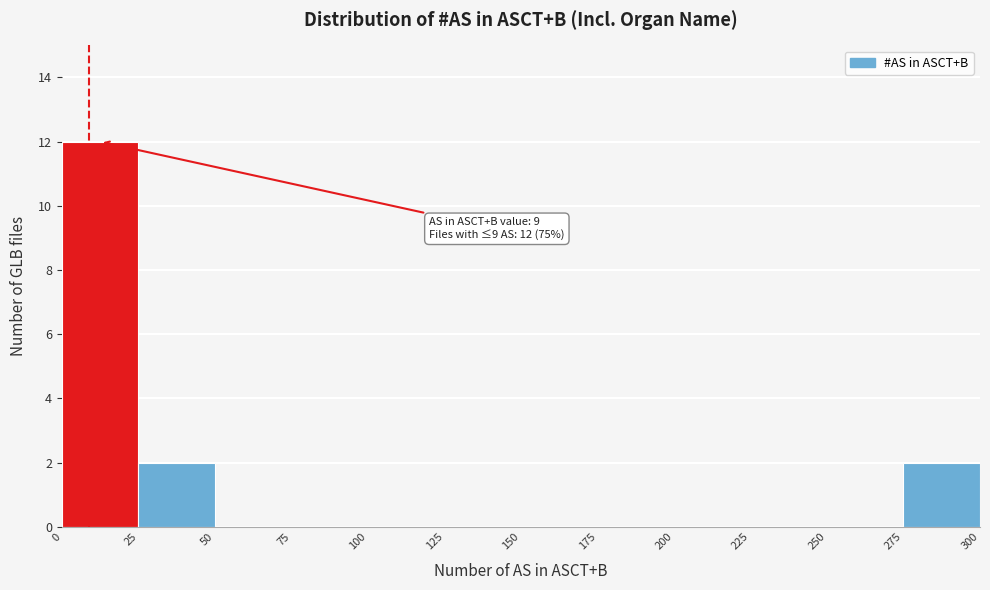

Over which range of the x-axis is the bar tallest?

0 to 25